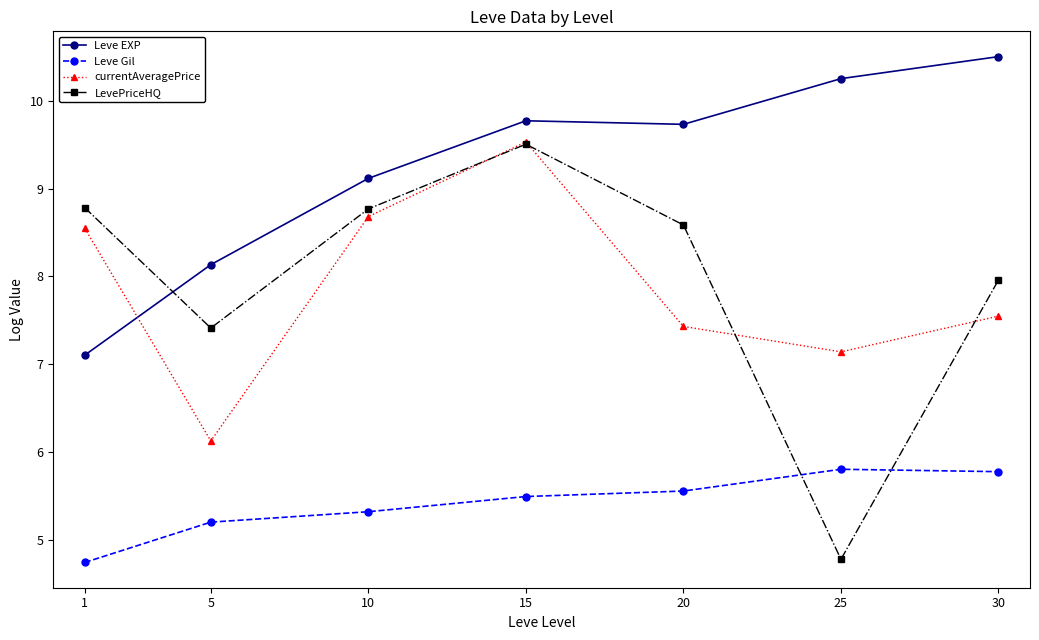

How many values in the Leve EXP series exceed 9?

5